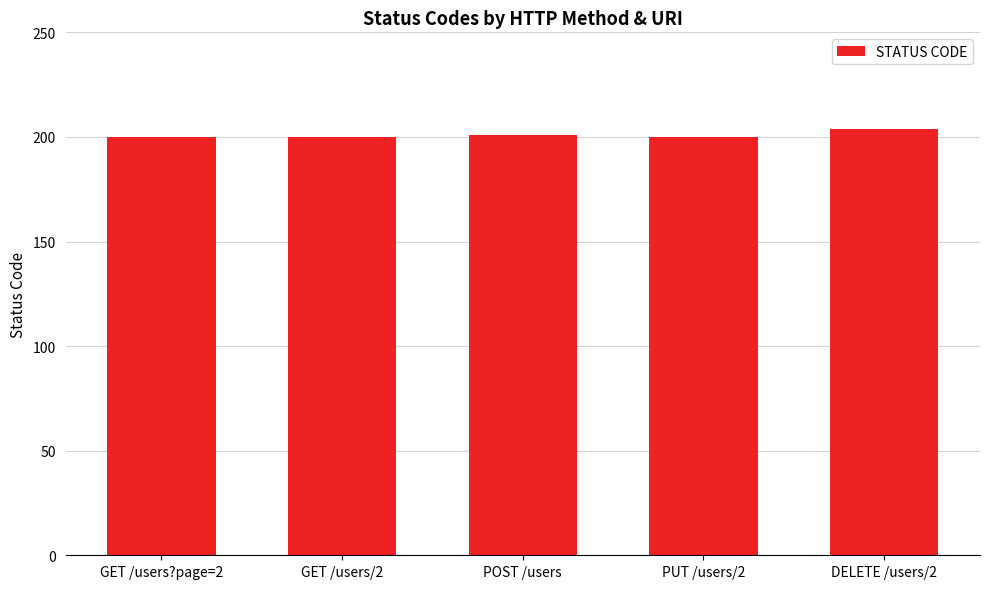

What is the change in value from GET /users/2 to POST /users?

+1